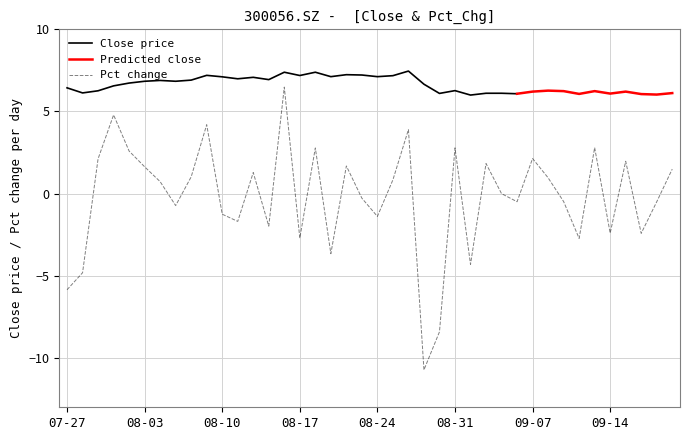

What is the lowest value of the Pct change series?

-10.7